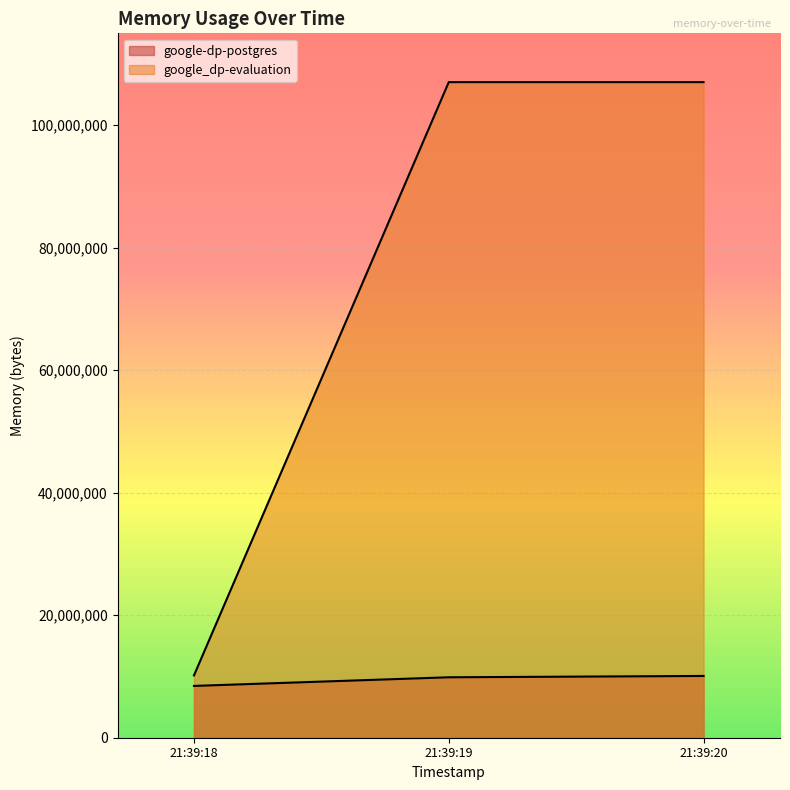

Which category has the highest value across all series?

21:39:19